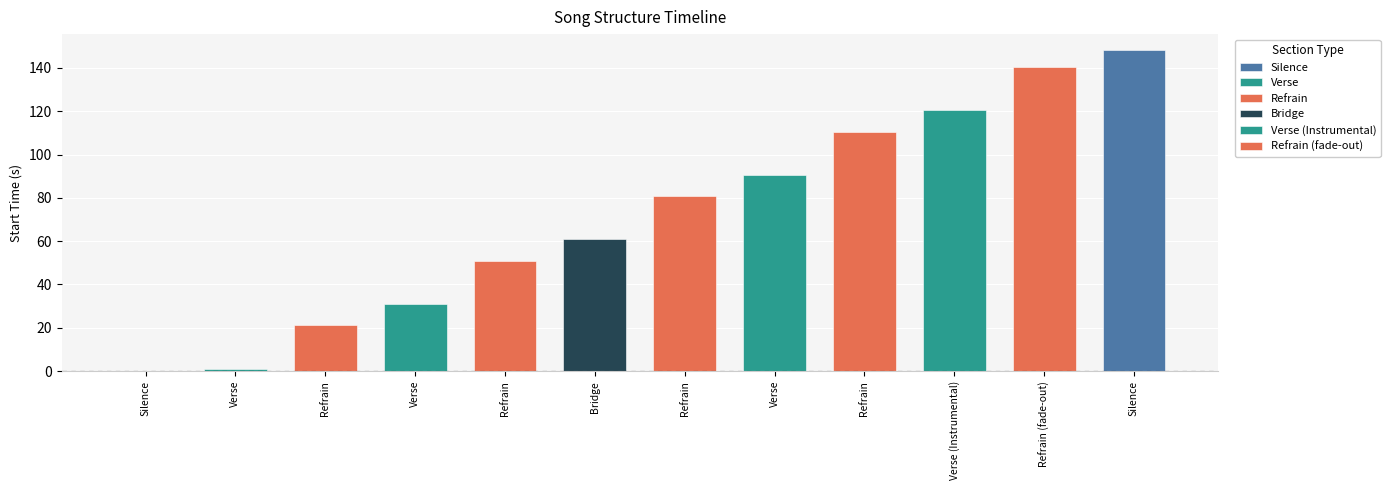

Reading left to right, what are all the values shown in this chart?

0.0	1.1	21.1	31.0	51.0	61.0	80.7	90.6	110.5	120.4	140.4	148.2